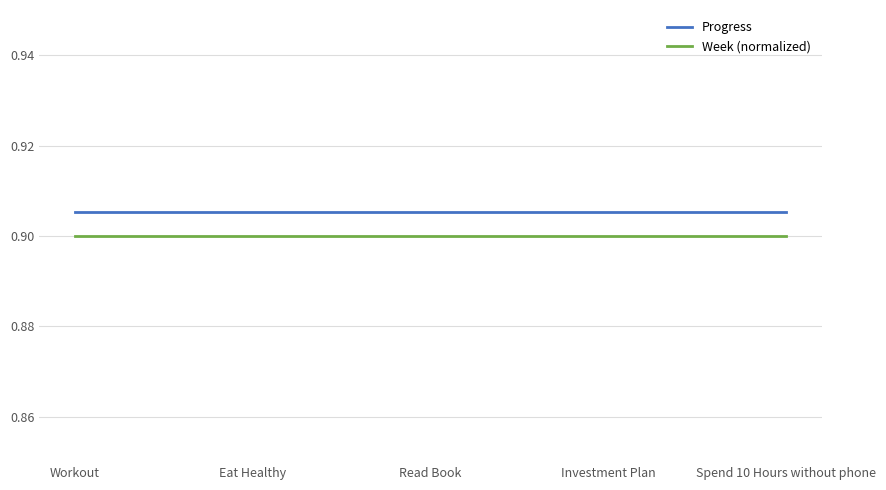

Is the value of Week (normalized) at Investment Plan greater than the value of Progress at Eat Healthy?

No